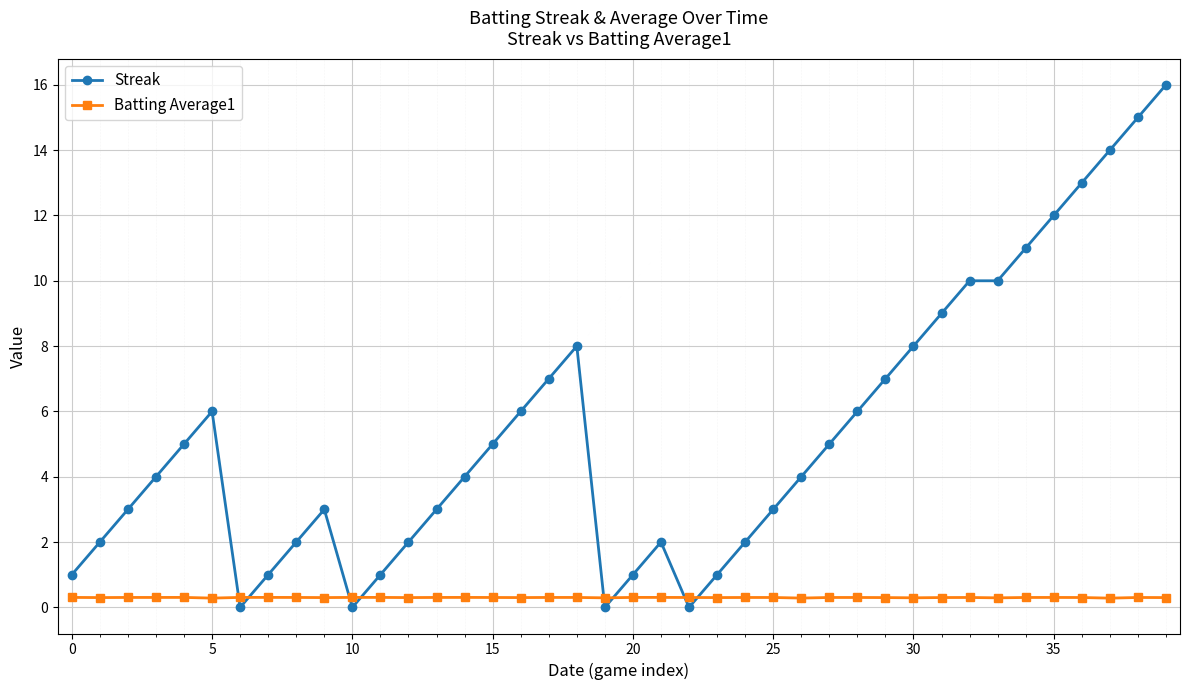

Which series has the largest range (max minus min)?

Streak